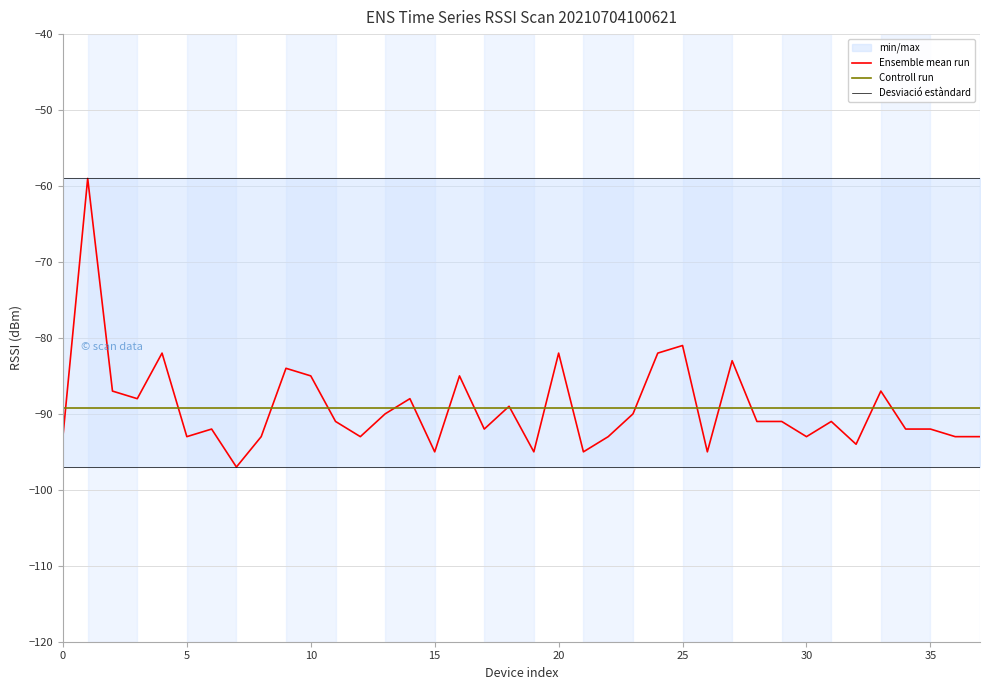

True or false: Desviació estàndard and Controll run intersect in this chart.

False